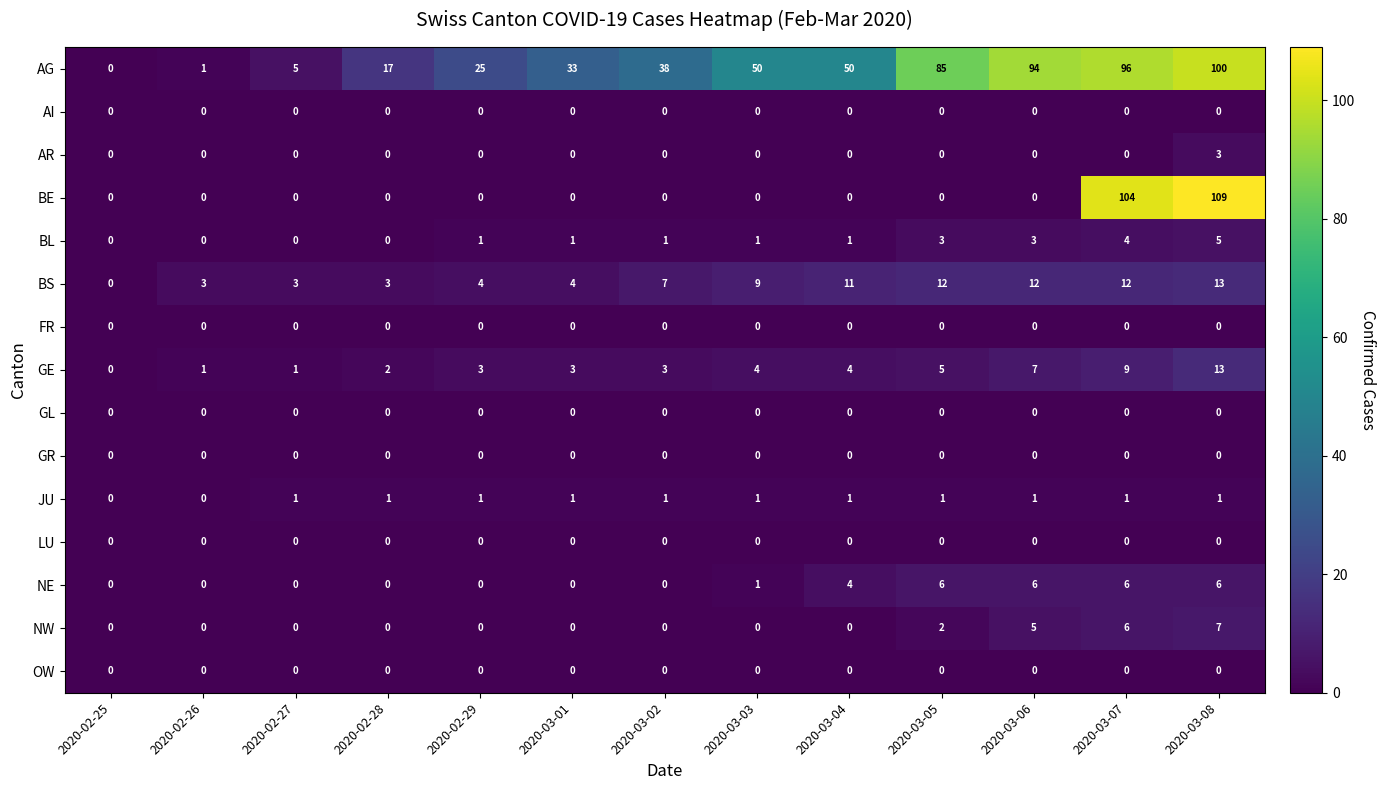

Which series has the largest range (max minus min)?

BE